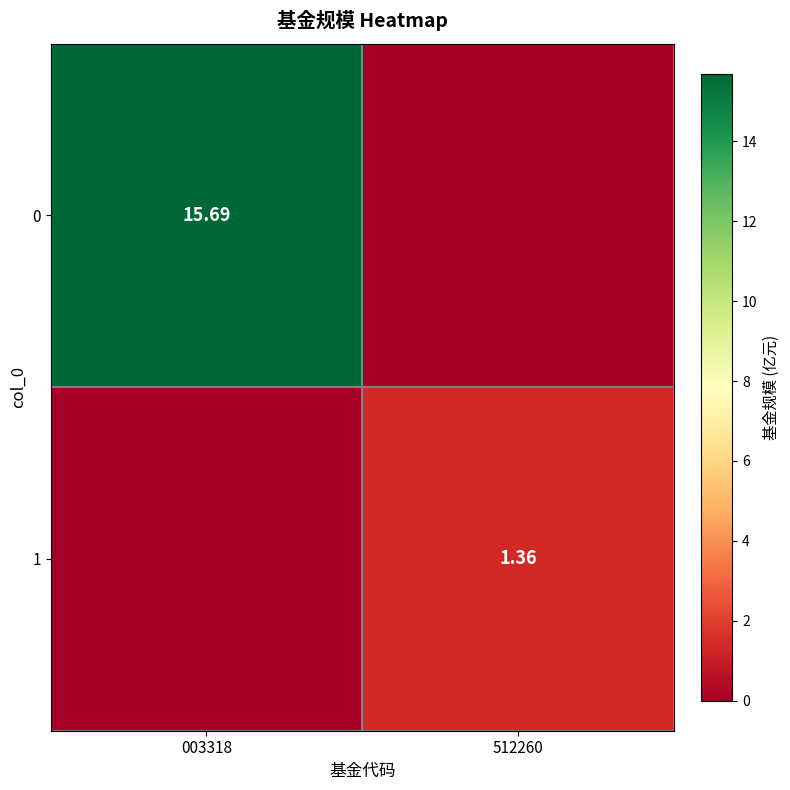

What is the spread (max minus min) of values at 512260?

1.4